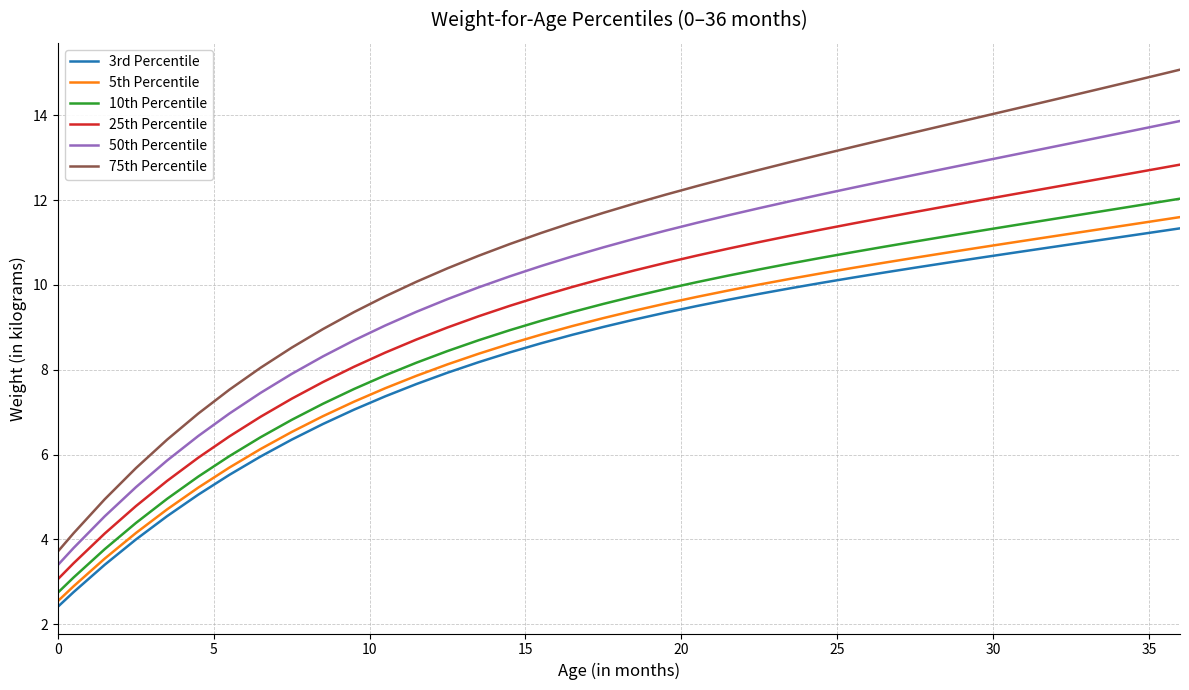

True or false: 25th Percentile and 50th Percentile cross at least once.

False